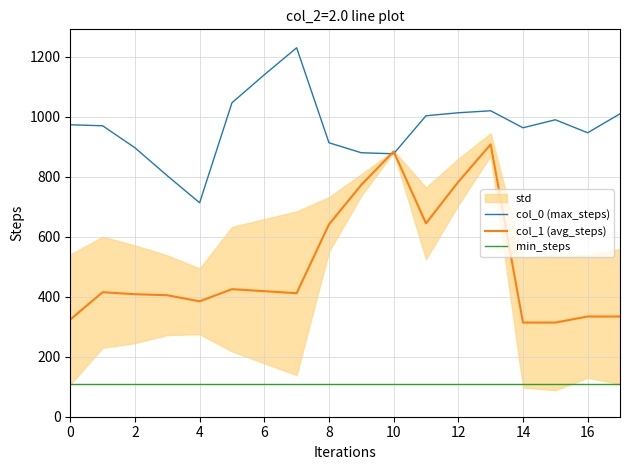

What is the highest value of the col_1 (avg_steps) series?

907.9